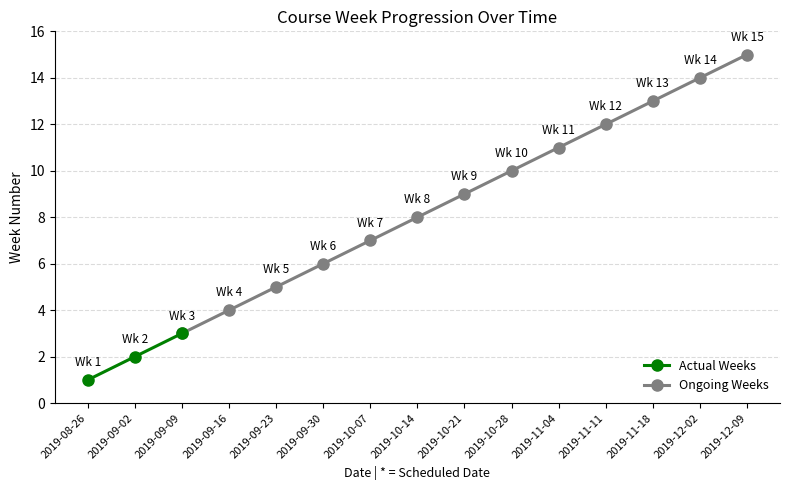

What is the difference between the maximum and second lowest values?

13